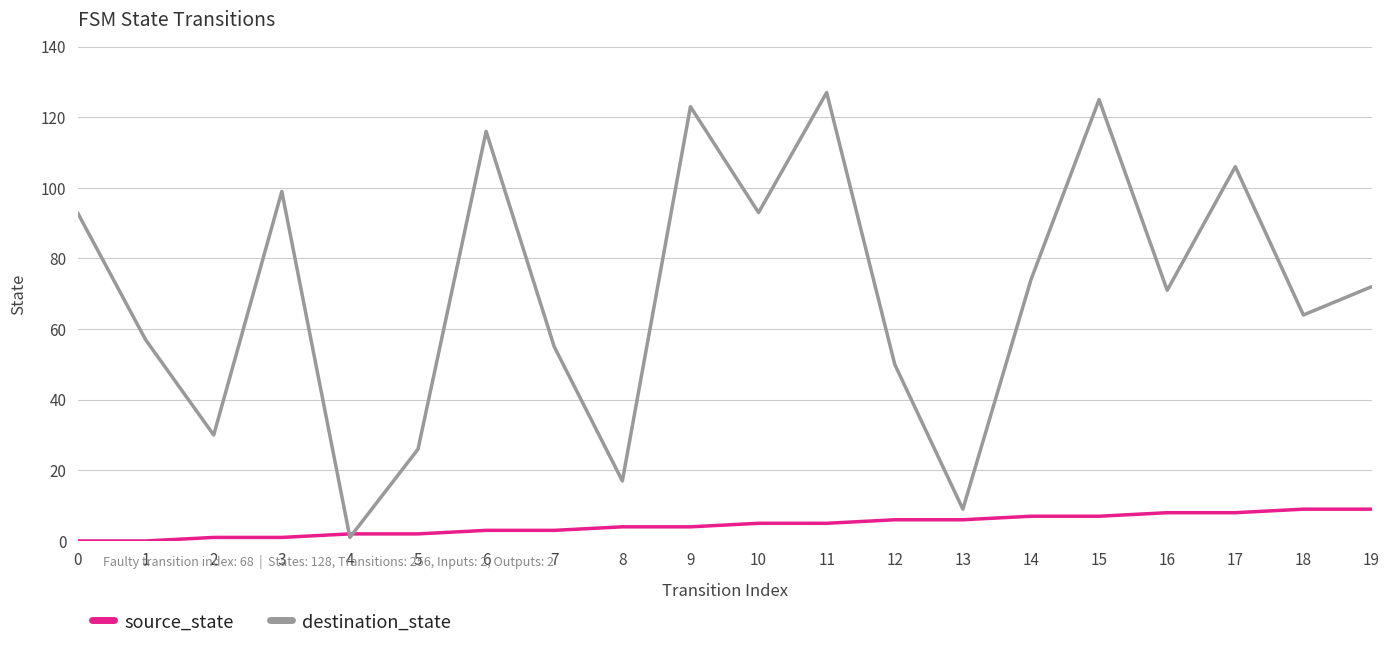

Which series has the largest total across all categories?

destination_state